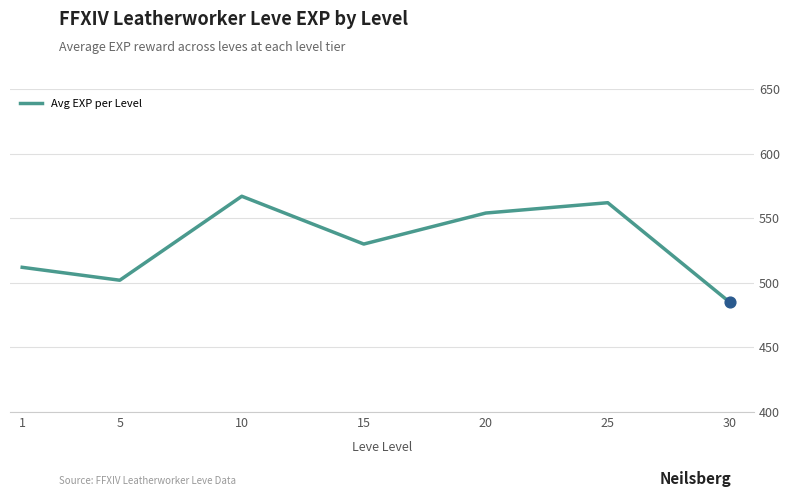

Between 5 and 20, which is larger?

20